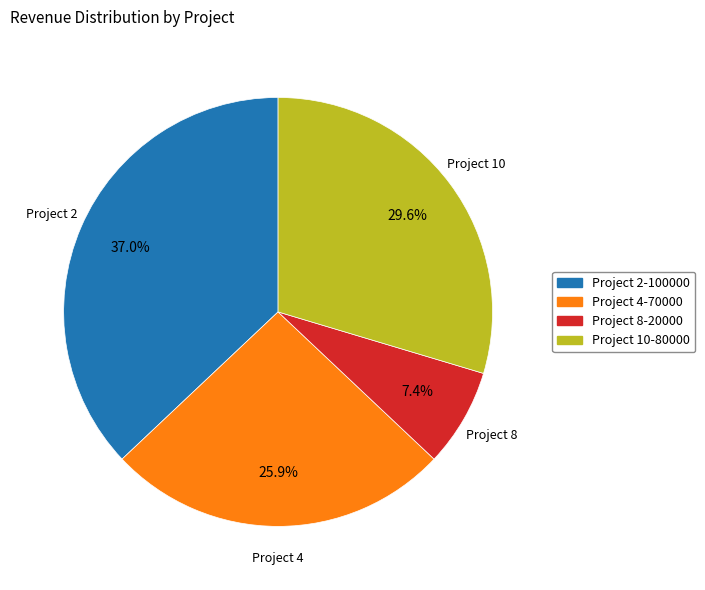

To the nearest percent, what is the combined percentage of Project 4 and Project 10?

56%